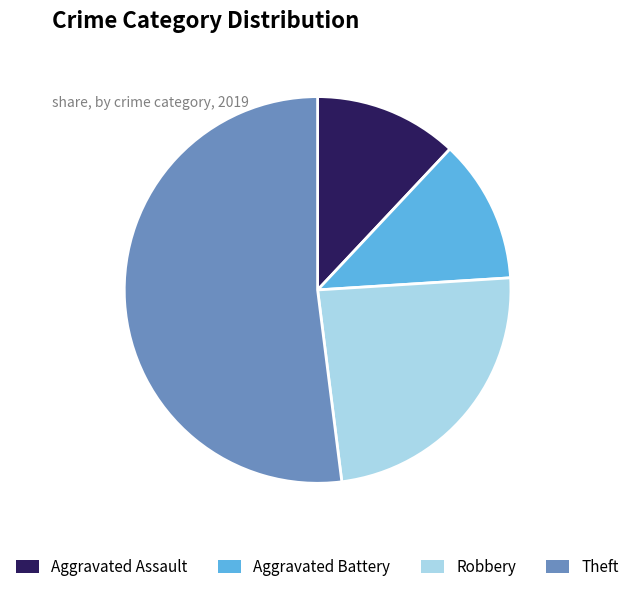

Which has a higher value, Theft or Aggravated Assault?

Theft